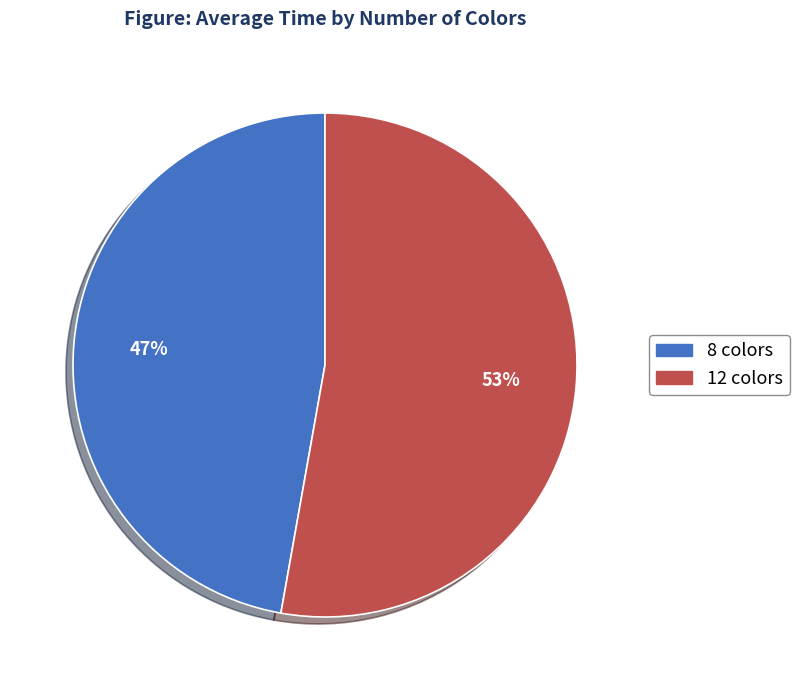

Count the number of slices in the pie.

2